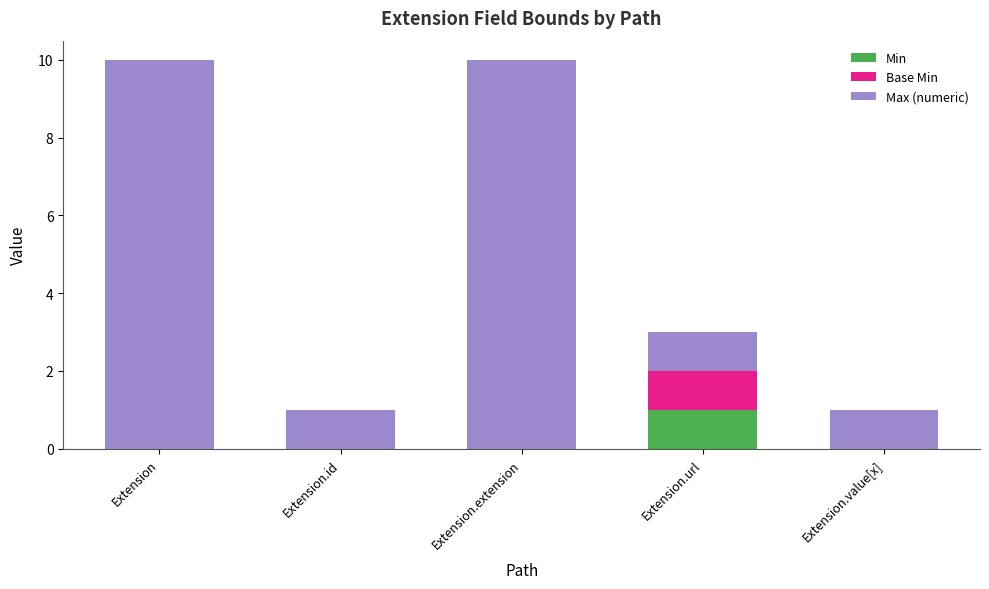

The Min series shows 0.6 at Extension.url. True or false?

False